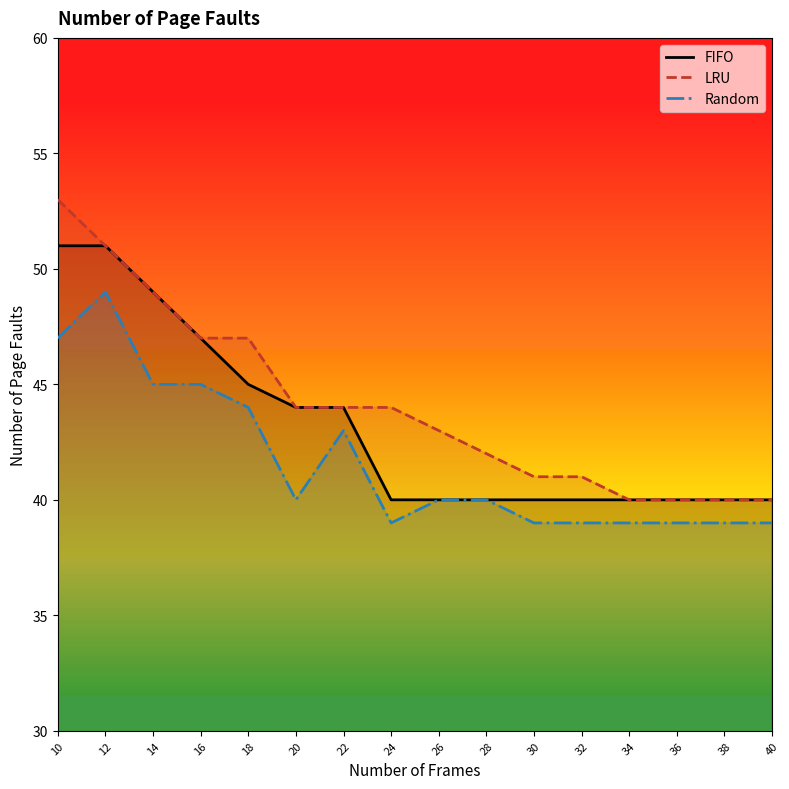

Which series changed the most between 28 and 38?

LRU